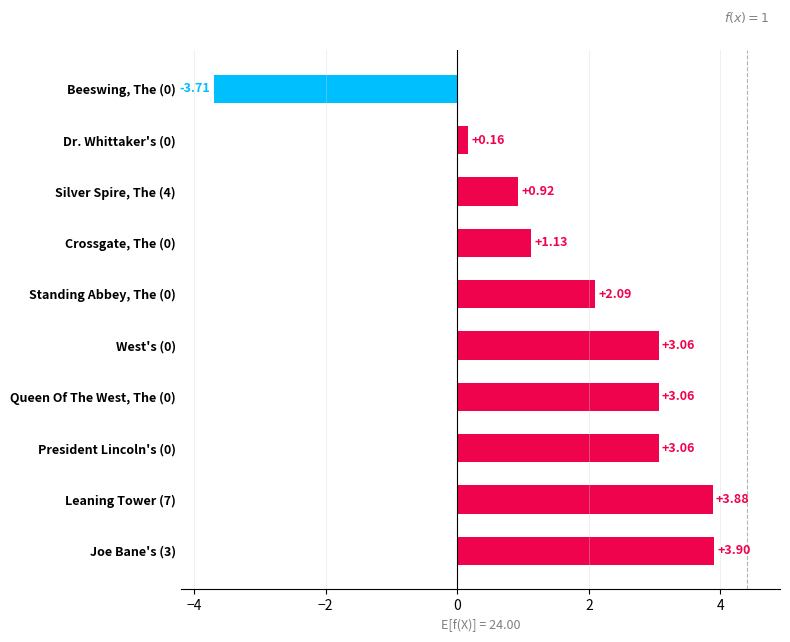

Which has a higher value, Beeswing, The (0) or Crossgate, The (0)?

Crossgate, The (0)